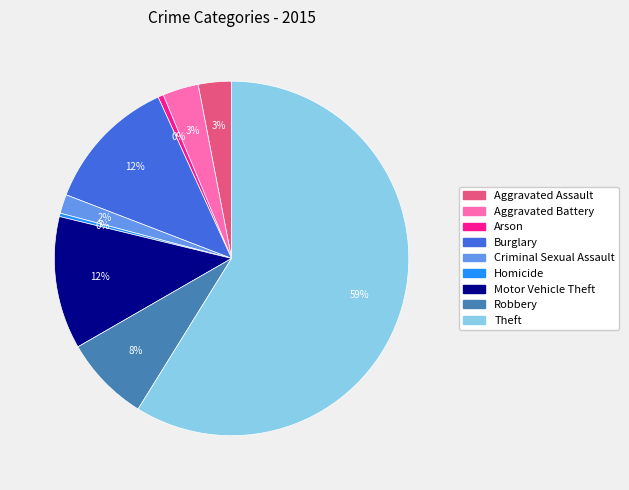

How many segments does this pie chart have?

9